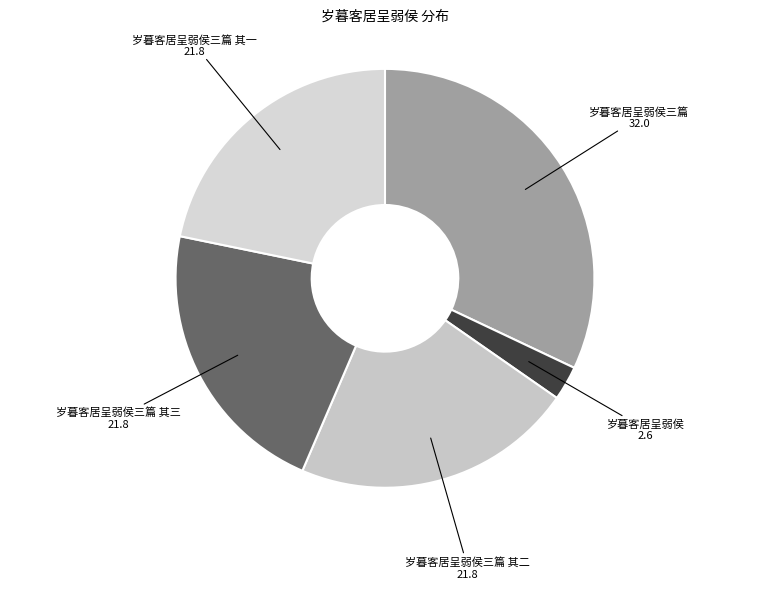

Which has a higher value, 岁暮客居呈弱侯 or 岁暮客居呈弱侯三篇?

岁暮客居呈弱侯三篇